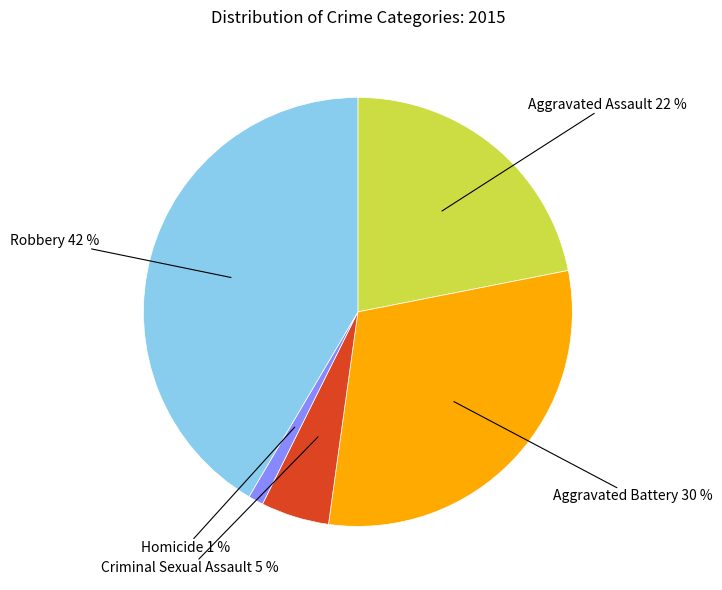

To the nearest percent, what is the combined percentage of Aggravated Battery and Aggravated Assault?

52%